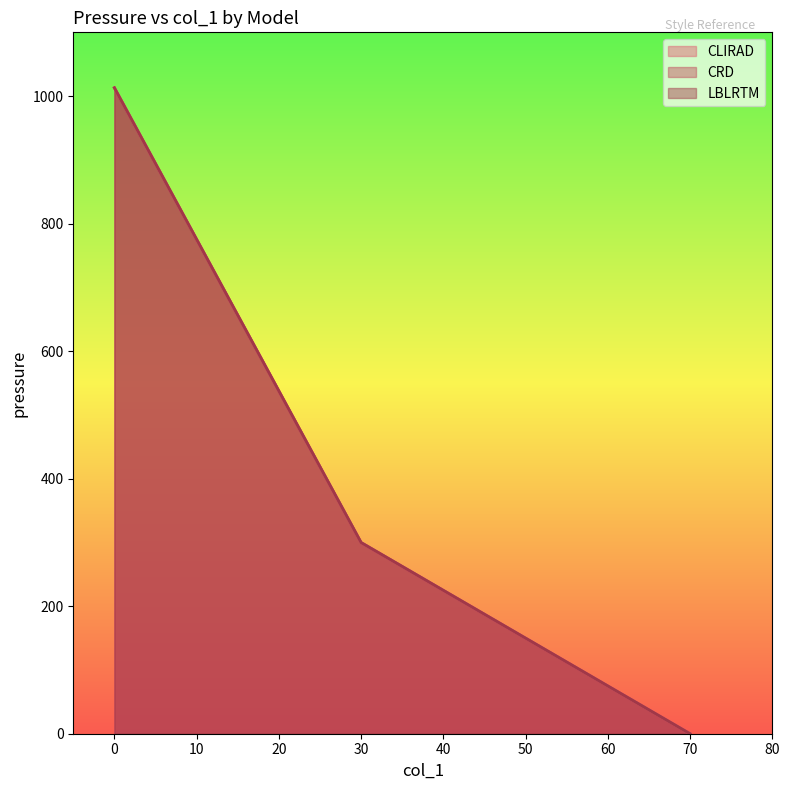

How many distinct data groups are displayed?

3